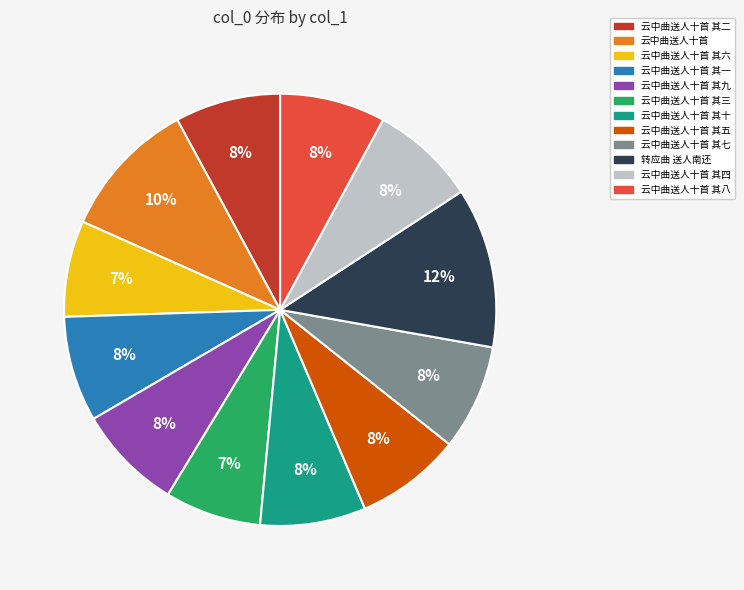

Does any single category account for the majority?

No